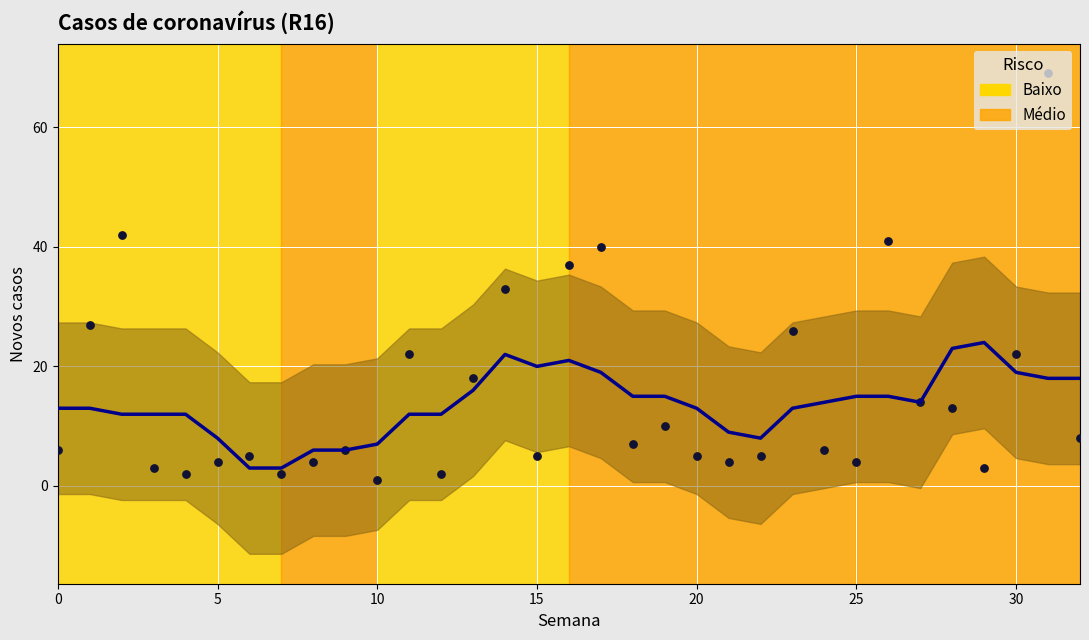

What is the ratio of the value at 14 to the value at 15?

6.6